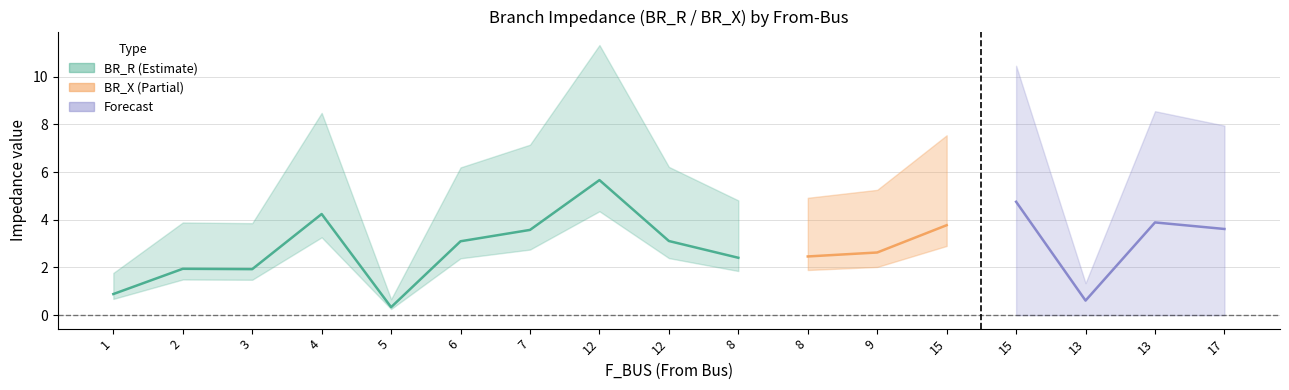

Which label corresponds to the largest value in the chart?

12